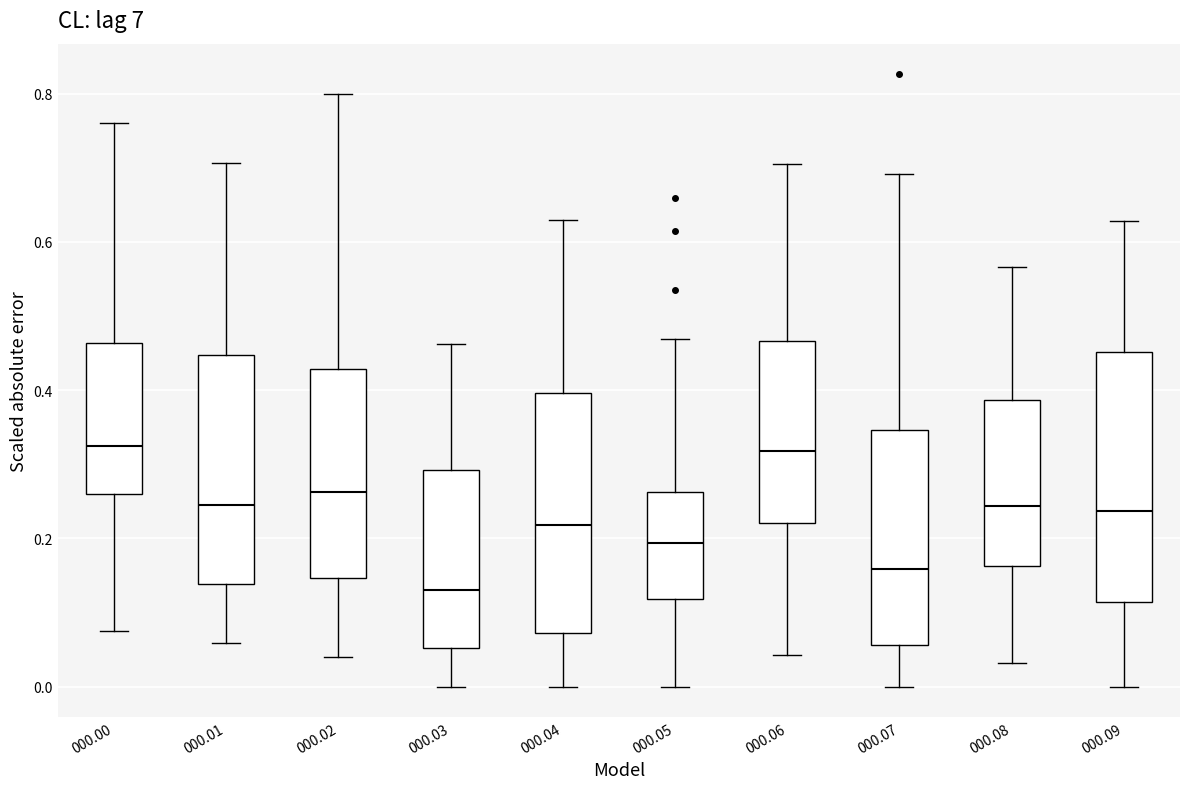

Reading left to right, read every box against the y-axis: the position of its median line, the range the box covers, and the ends of its whiskers. The values are not printed on the chart, so give them approximately, as read against the axis.

000.00: median 0.32, box 0.26 to 0.46, whiskers 0.08 to 0.76
000.01: median 0.24, box 0.14 to 0.44, whiskers 0.06 to 0.70
000.02: median 0.26, box 0.14 to 0.42, whiskers 0.04 to 0.80
000.03: median 0.14, box 0.06 to 0.30, whiskers 0.00 to 0.46
000.04: median 0.22, box 0.08 to 0.40, whiskers 0.00 to 0.64
000.05: median 0.20, box 0.12 to 0.26, whiskers 0.00 to 0.46
000.06: median 0.32, box 0.22 to 0.46, whiskers 0.04 to 0.70
000.07: median 0.16, box 0.06 to 0.34, whiskers 0.00 to 0.70
000.08: median 0.24, box 0.16 to 0.38, whiskers 0.04 to 0.56
000.09: median 0.24, box 0.12 to 0.46, whiskers 0.00 to 0.62